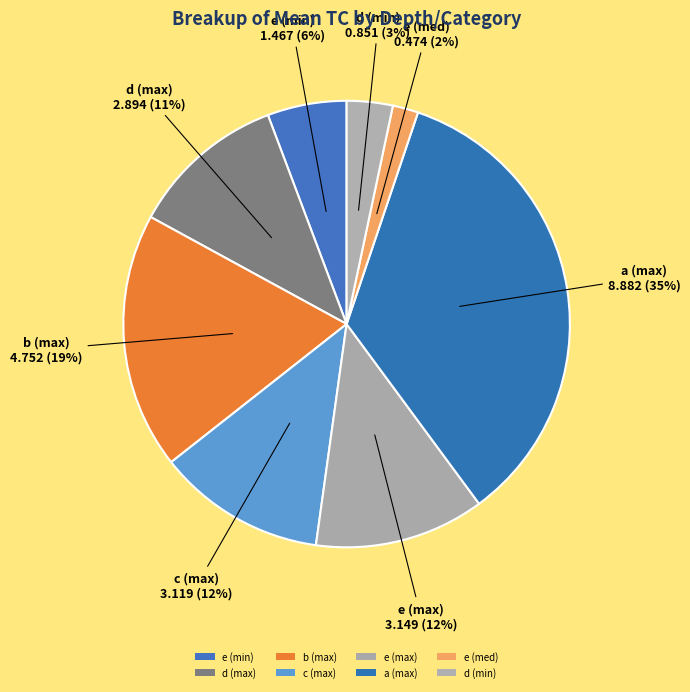

Count the number of slices in the pie.

8